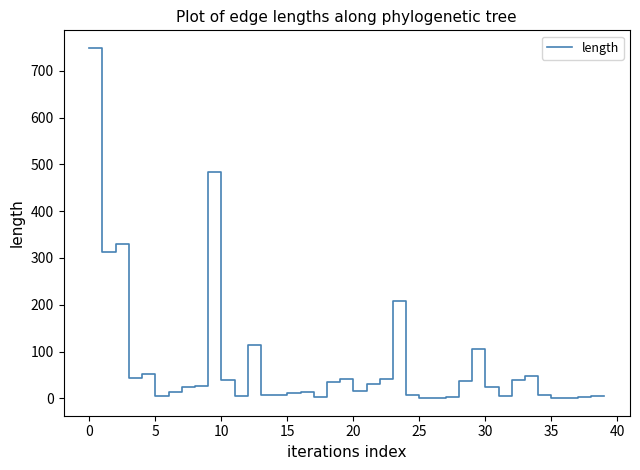

What is the difference between the maximum and minimum values?

748.2